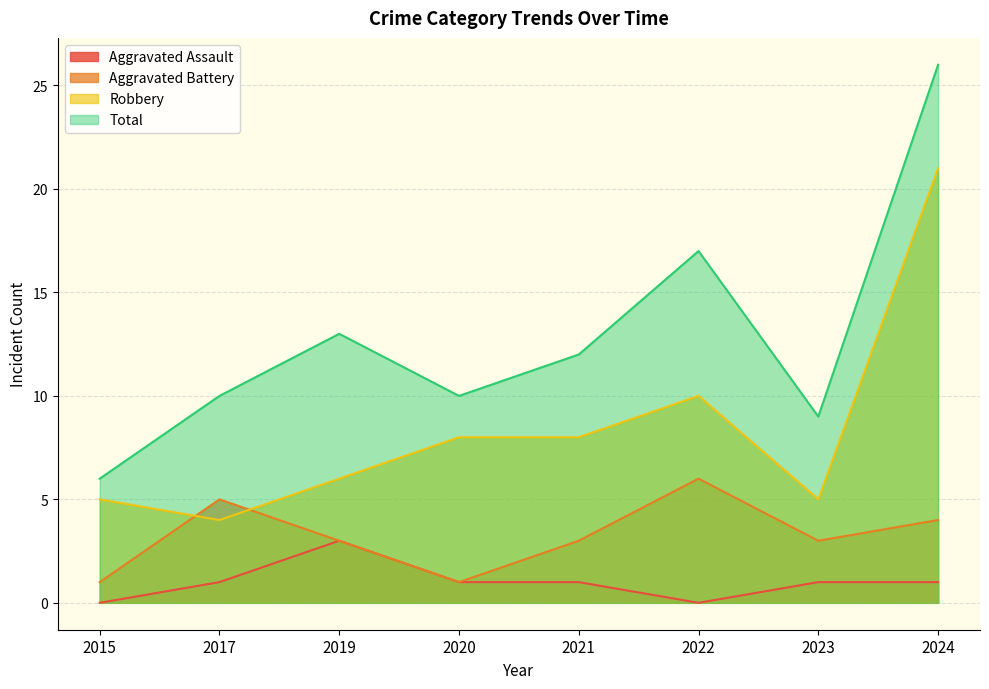

What value does the Aggravated Assault series have at 2021?

1